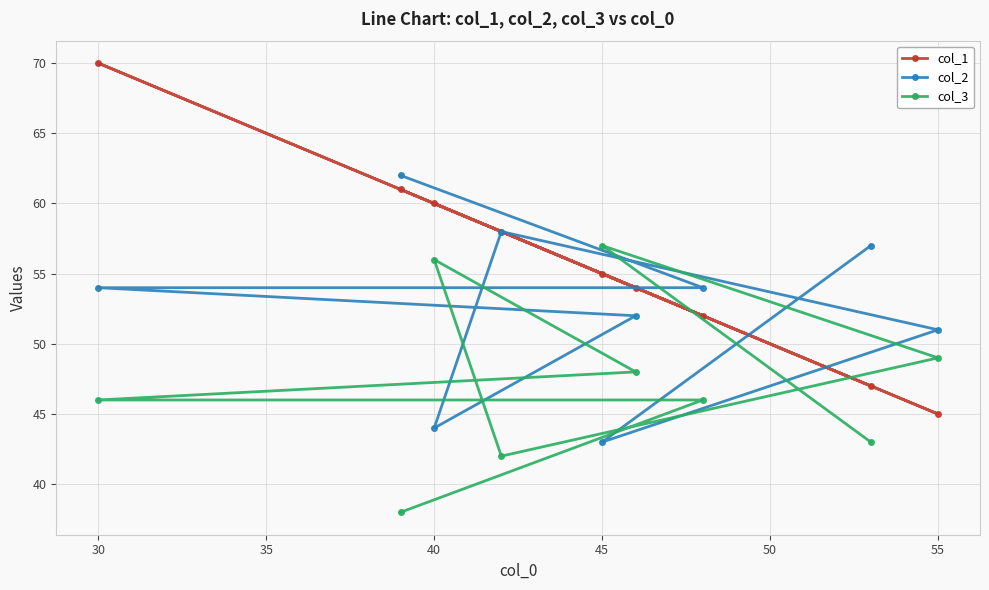

What is the difference between the maximum and minimum values in the col_1 series?

25